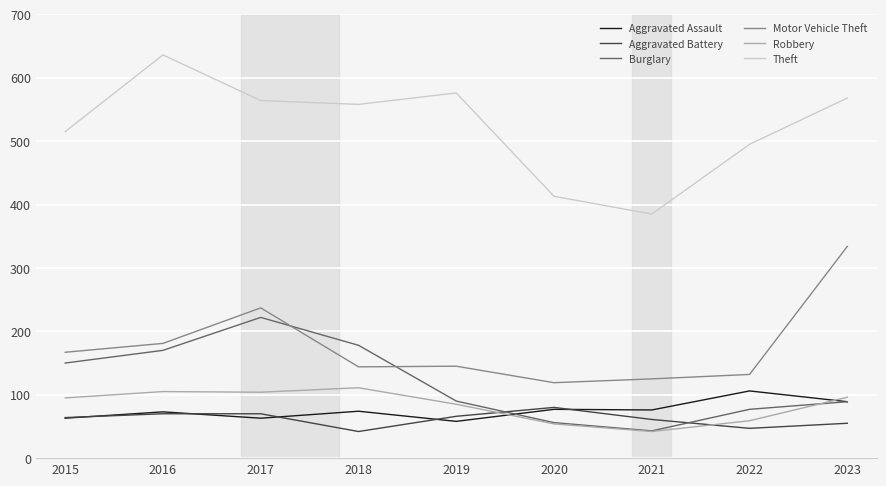

The Robbery series shows 168 at 2015. True or false?

False